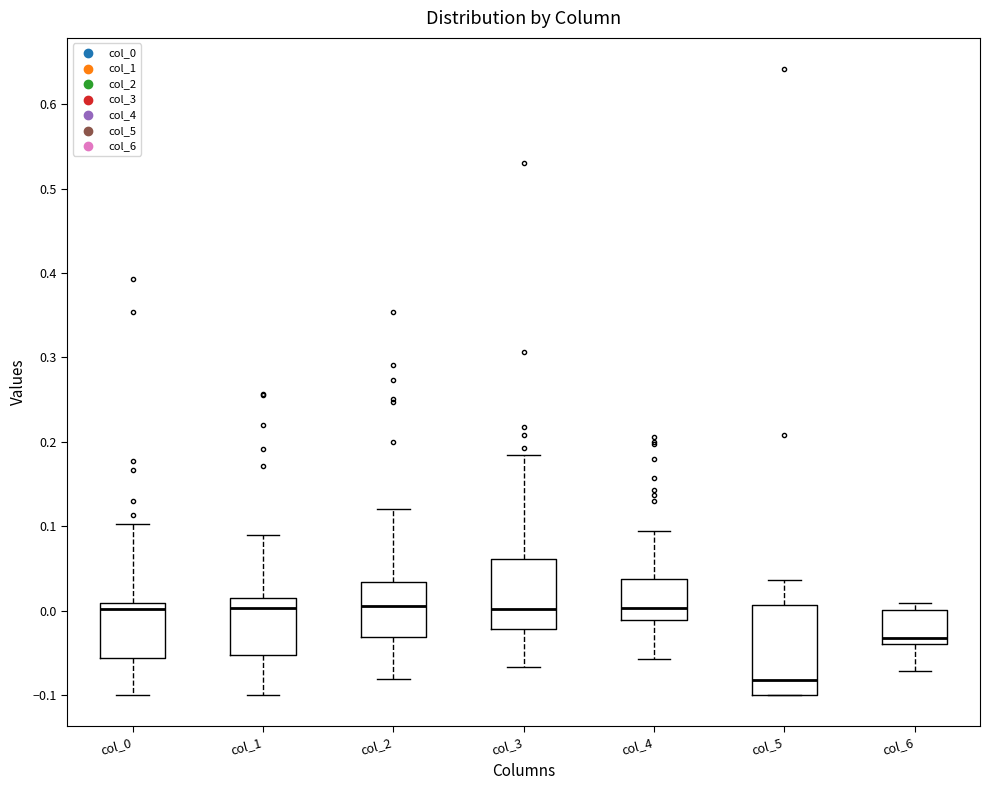

Which box is the tallest, from its lower edge to its upper edge?

col_5